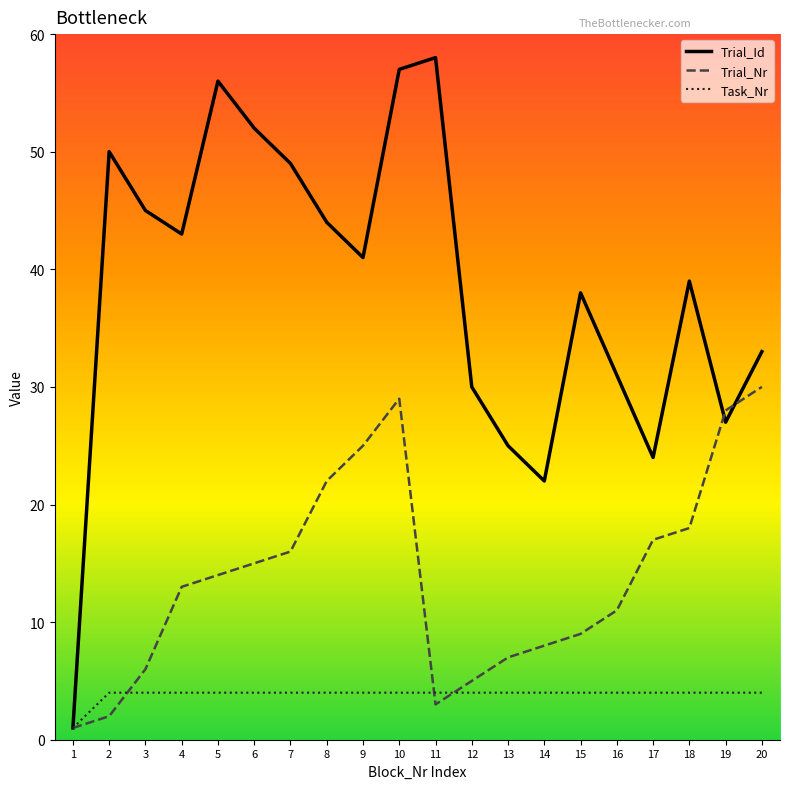

What is the maximum value shown in the chart?

58